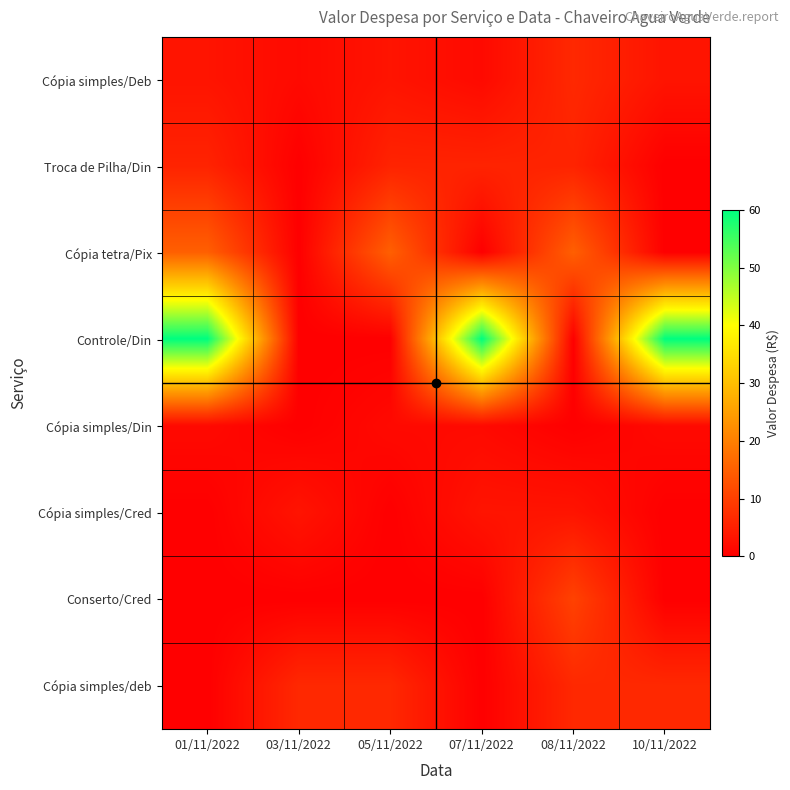

Reading left to right, extract all data points from this chart.

Cópia simples/Deb: 01/11/2022=3.2	03/11/2022=1.6	05/11/2022=3.2	07/11/2022=1.6	08/11/2022=6.4	10/11/2022=3.2
Troca de Pilha/Din: 01/11/2022=5.6	03/11/2022=0.0	05/11/2022=5.6	07/11/2022=5.6	08/11/2022=5.6	10/11/2022=0.0
Cópia tetra/Pix: 01/11/2022=15.0	03/11/2022=0.0	05/11/2022=15.0	07/11/2022=0.0	08/11/2022=15.0	10/11/2022=0.0
Controle/Din: 01/11/2022=60.0	03/11/2022=0.0	05/11/2022=0.0	07/11/2022=60.0	08/11/2022=0.0	10/11/2022=60.0
Cópia simples/Din: 01/11/2022=1.6	03/11/2022=0.0	05/11/2022=1.6	07/11/2022=1.6	08/11/2022=0.0	10/11/2022=1.6
Cópia simples/Cred: 01/11/2022=0.0	03/11/2022=3.2	05/11/2022=0.0	07/11/2022=3.2	08/11/2022=3.2	10/11/2022=0.0
Conserto/Cred: 01/11/2022=0.0	03/11/2022=0.0	05/11/2022=0.0	07/11/2022=0.0	08/11/2022=10.4	10/11/2022=0.0
Cópia simples/deb: 01/11/2022=0.0	03/11/2022=6.4	05/11/2022=6.4	07/11/2022=0.0	08/11/2022=6.4	10/11/2022=6.4